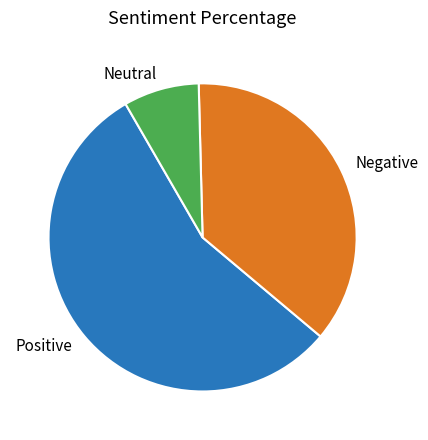

Do Positive and Neutral together represent more than half of the pie?

Yes